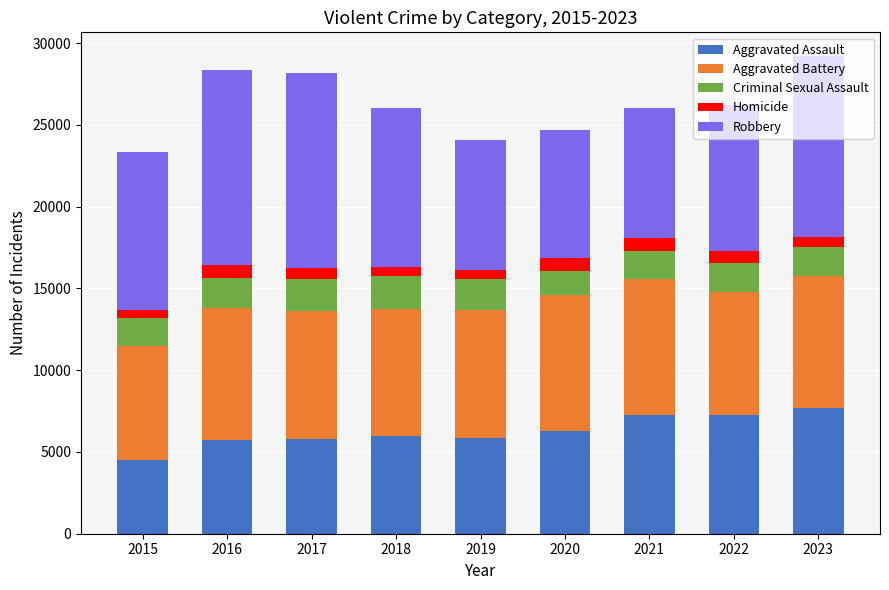

What is the highest value of the Aggravated Assault series?

7697